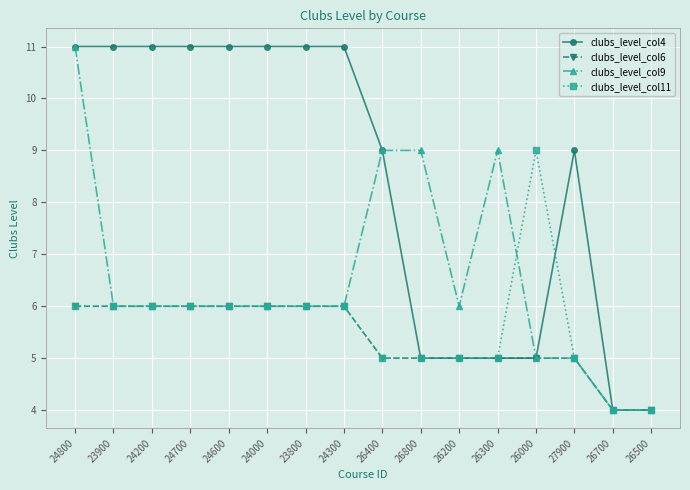

How many clubs_level_col4 values are between 5 and 11?

14